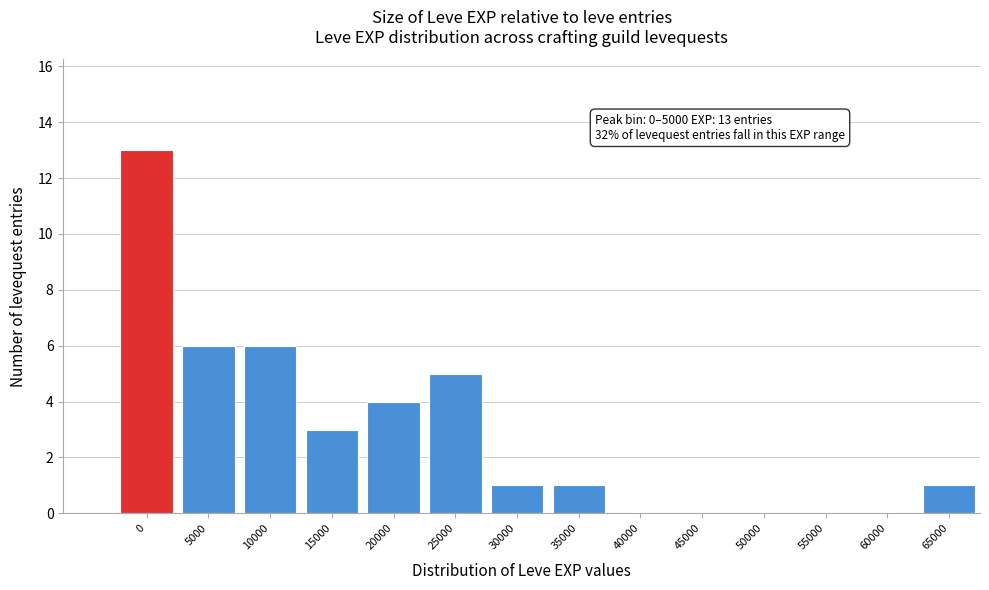

Reading right to left, list all the values displayed in this chart.

65000=1	60000=0	55000=0	50000=0	45000=0	40000=0	35000=1	30000=1	25000=5	20000=4	15000=3	10000=6	5000=6	0=13